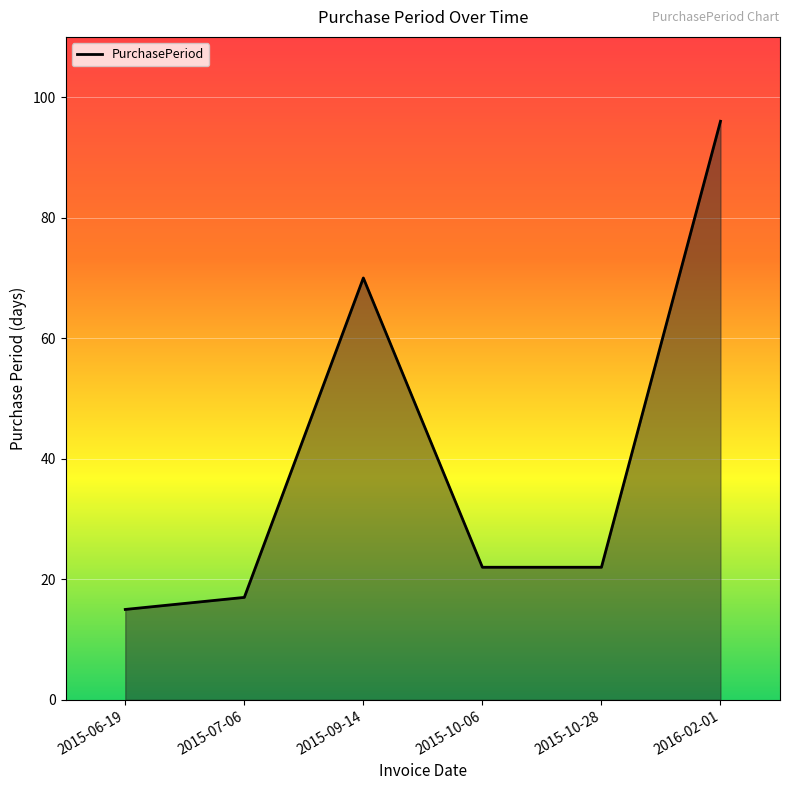

Where does the data first go above 22?

2015-09-14